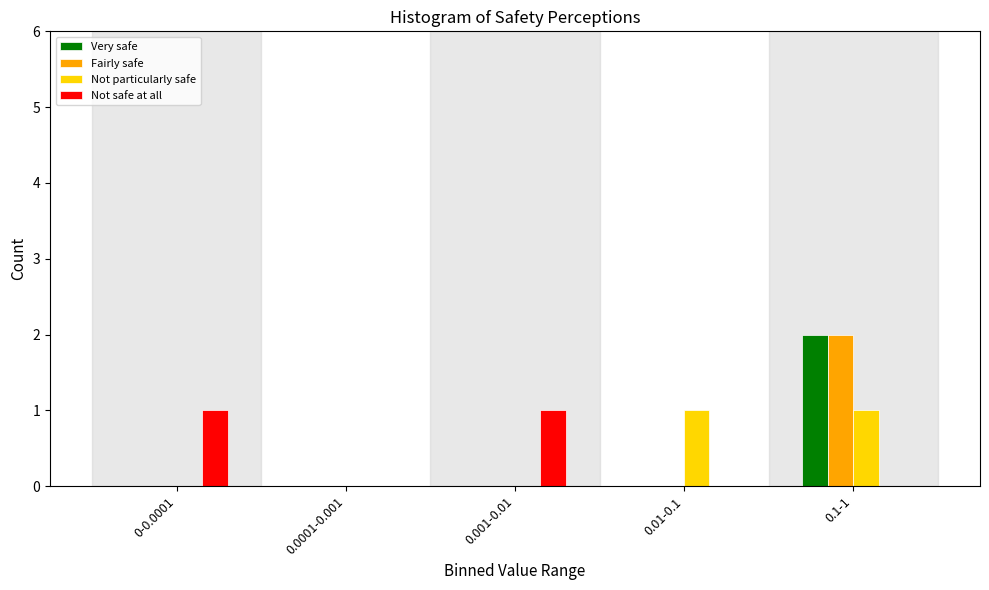

Reading right to left, extract all data points from this chart.

Very safe: 0.1-1=2	0.01-0.1=0	0.001-0.01=0	0.0001-0.001=0	0-0.0001=0
Fairly safe: 0.1-1=2	0.01-0.1=0	0.001-0.01=0	0.0001-0.001=0	0-0.0001=0
Not particularly safe: 0.1-1=1	0.01-0.1=1	0.001-0.01=0	0.0001-0.001=0	0-0.0001=0
Not safe at all: 0.1-1=0	0.01-0.1=0	0.001-0.01=1	0.0001-0.001=0	0-0.0001=1